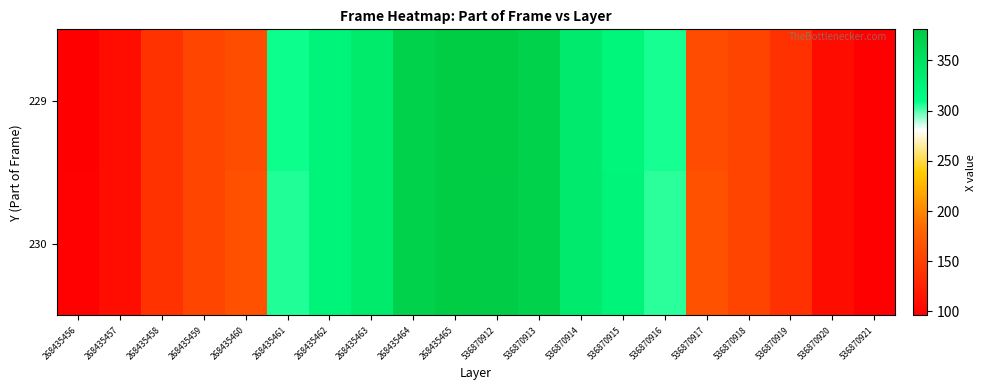

What is the total value across all series at 268435456?

195